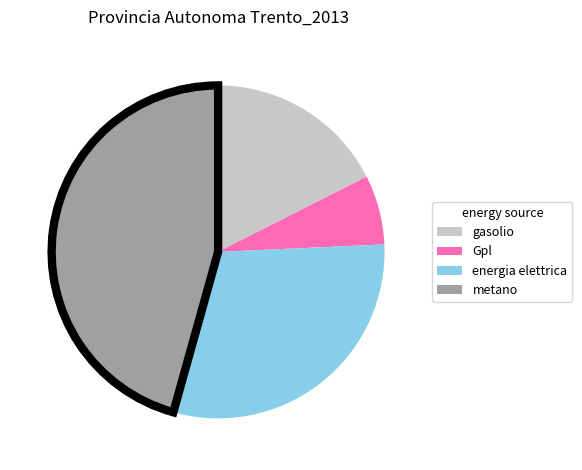

Rank the categories by value from highest to lowest.

metano, energia elettrica, gasolio, Gpl